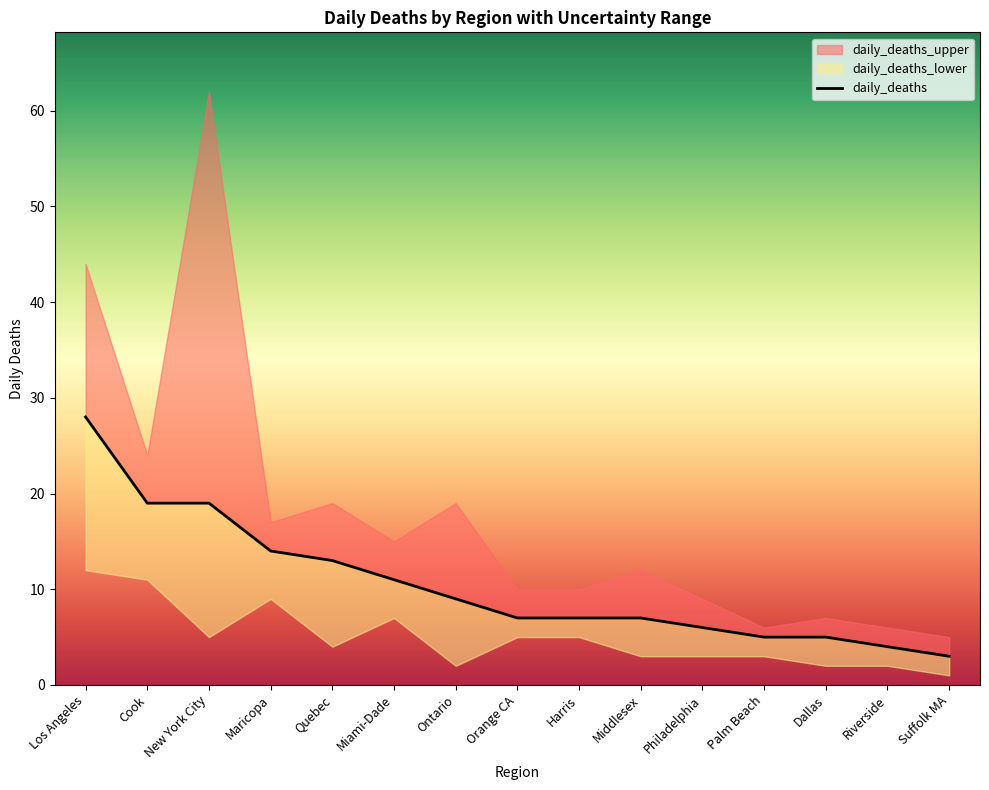

What is the minimum value shown in the chart?

3